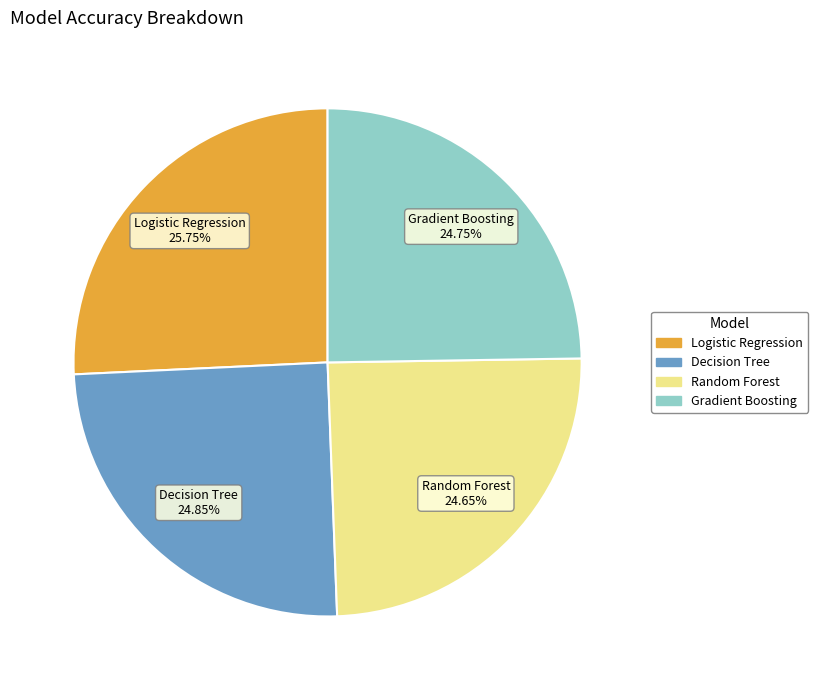

Is Logistic Regression the majority of the pie?

No